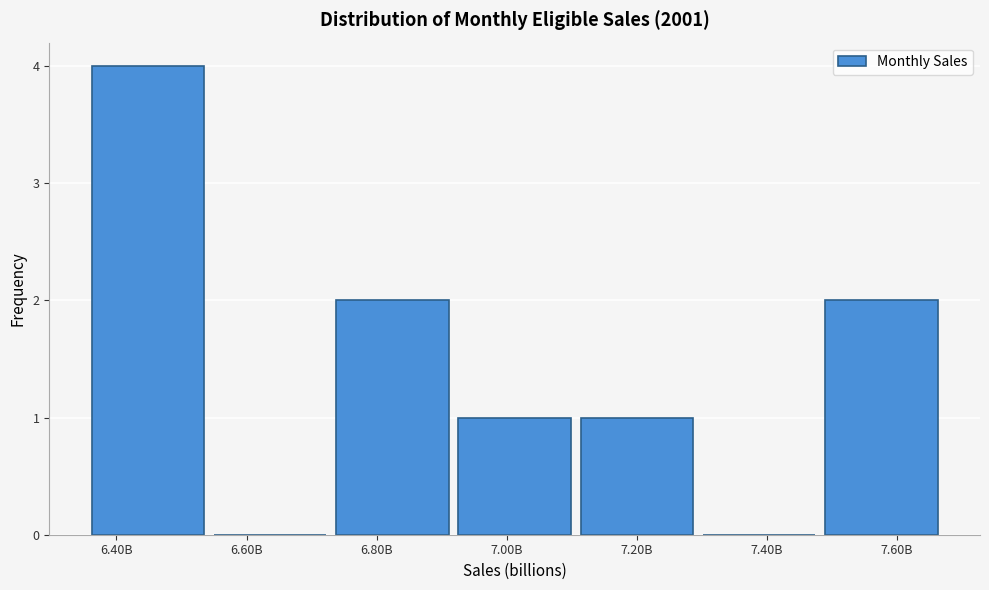

Reading right to left, extract all data points from this chart.

7.60B=2	7.40B=0	7.20B=1	7.00B=1	6.80B=2	6.60B=0	6.40B=4